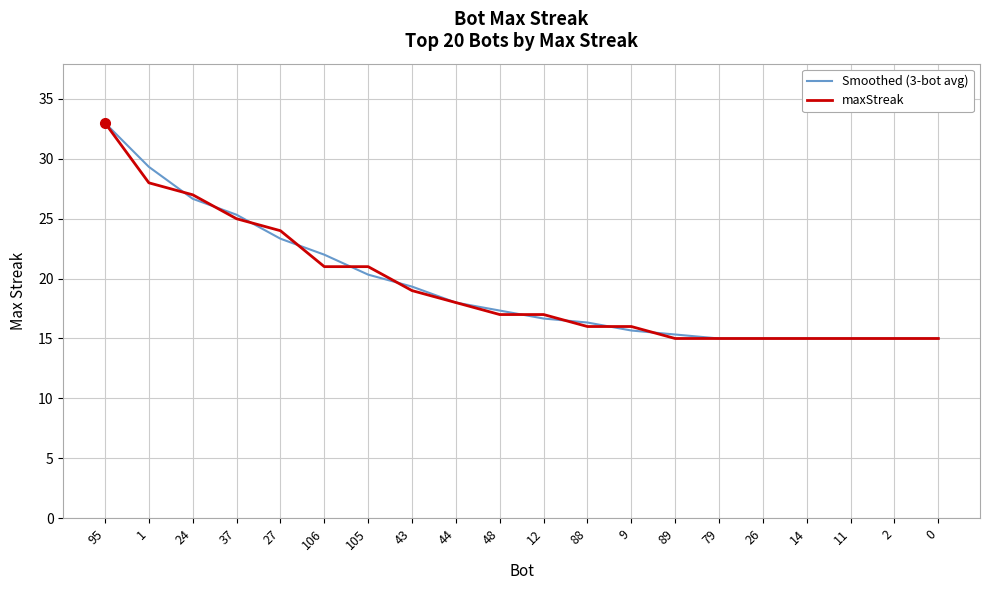

The Smoothed (3-bot avg) series shows 26.7 at 24. True or false?

True